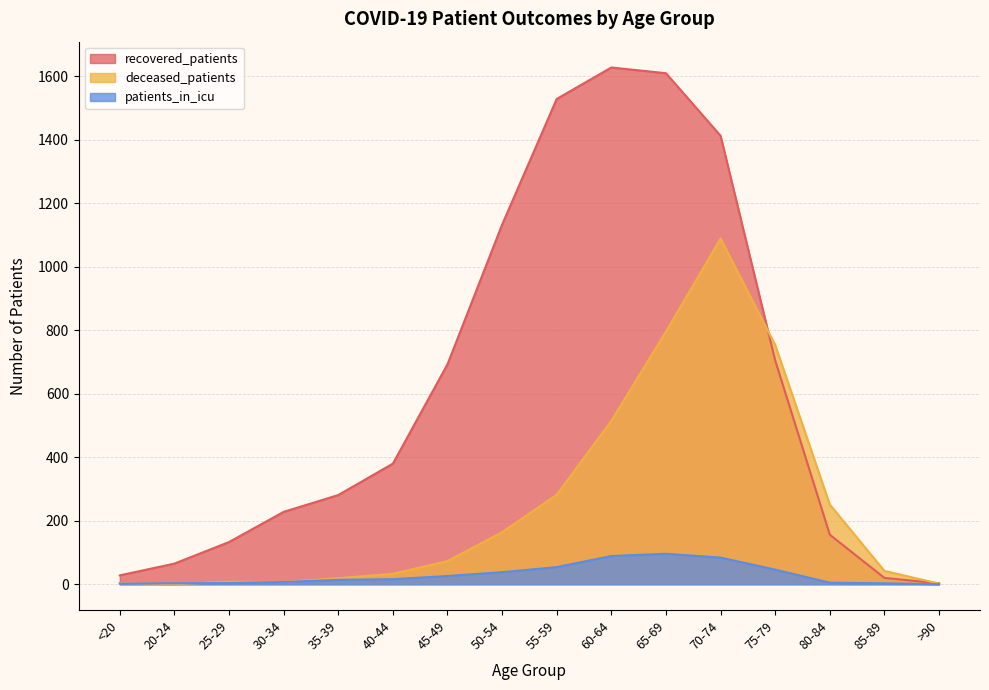

List the series in order of their peak value, highest first.

recovered_patients, deceased_patients, patients_in_icu